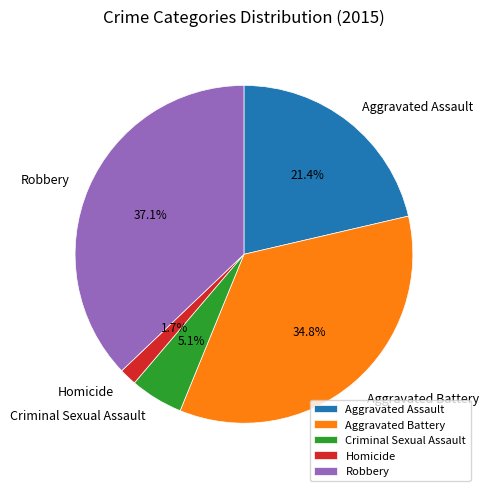

What is the largest slice in the pie chart?

Robbery